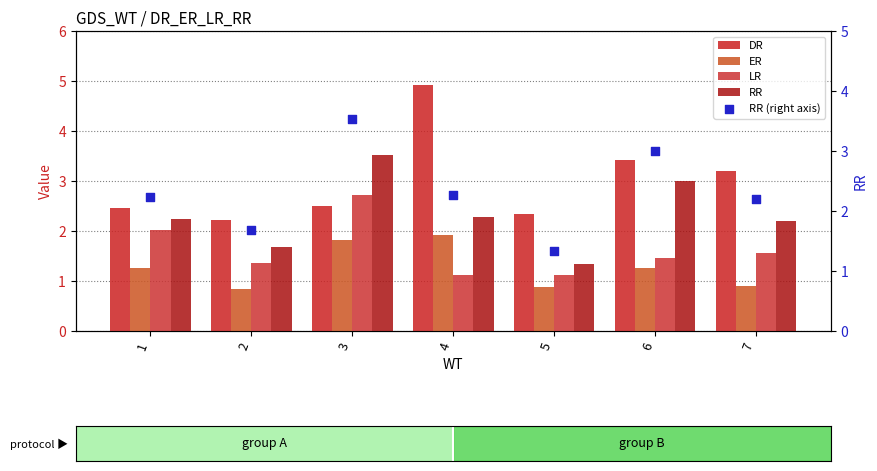

Which series reaches the maximum Y coordinate?

DR